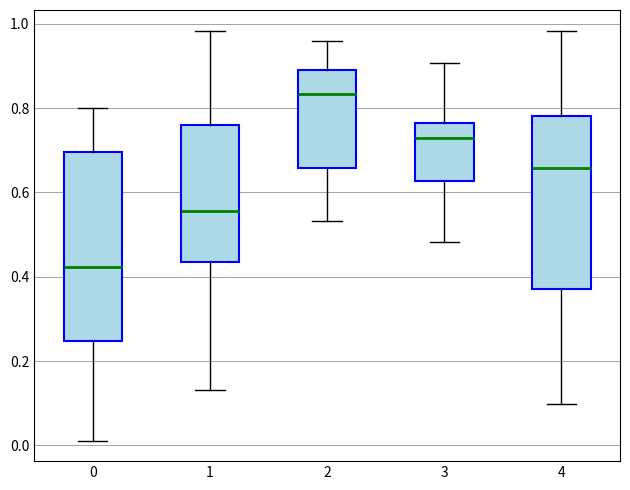

Reading left to right, transcribe this box plot: for each box, give where its median line is, the range the box spans, and where its two whiskers end, as read against the y-axis. The values are not printed on the chart, so give them approximately, as read against the axis.

0: median 0.42, box 0.24 to 0.70, whiskers 0.02 to 0.80
1: median 0.56, box 0.44 to 0.76, whiskers 0.14 to 0.98
2: median 0.84, box 0.66 to 0.90, whiskers 0.54 to 0.96
3: median 0.72, box 0.62 to 0.76, whiskers 0.48 to 0.90
4: median 0.66, box 0.38 to 0.78, whiskers 0.10 to 0.98